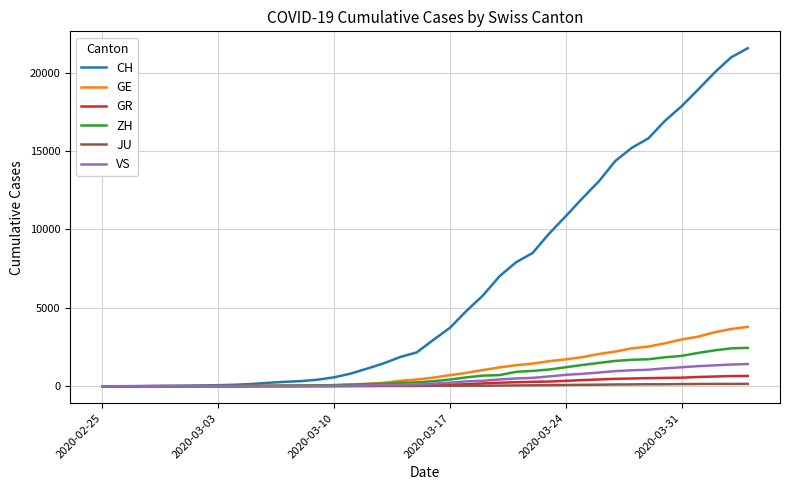

What is the maximum value for GE?

3788